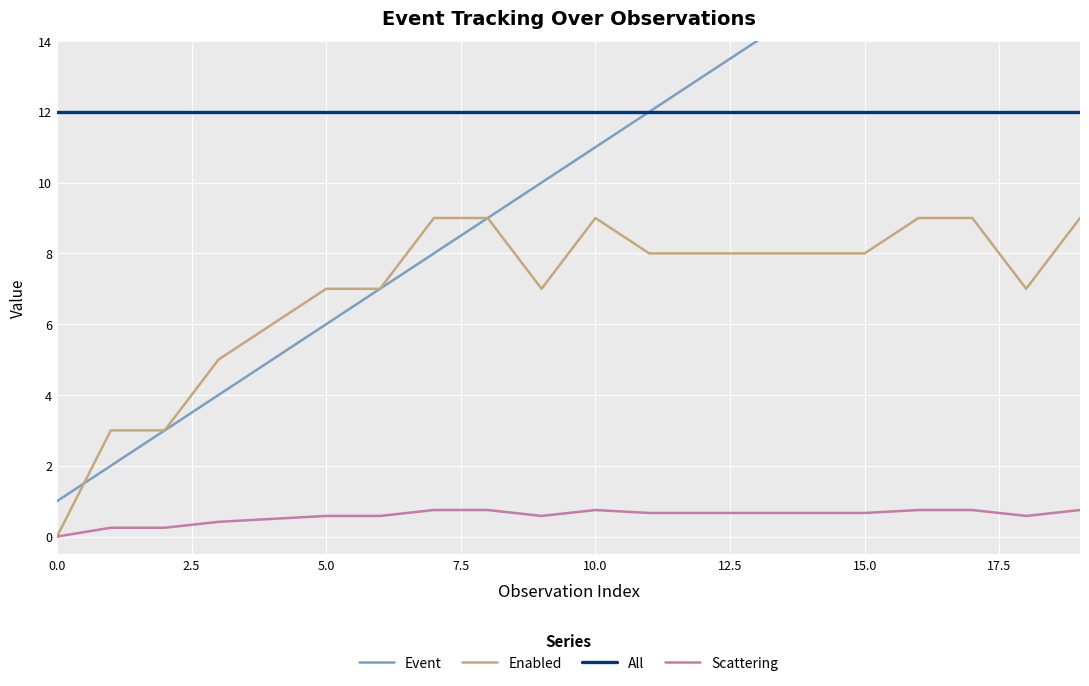

Is it true that All equals 12.0 at 5.0?

True